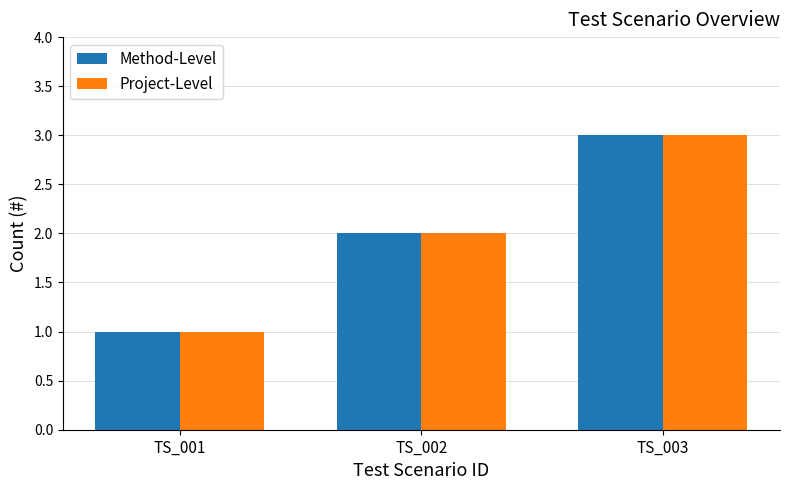

What is the sum of the Project-Level values at TS_001 and TS_003?

4